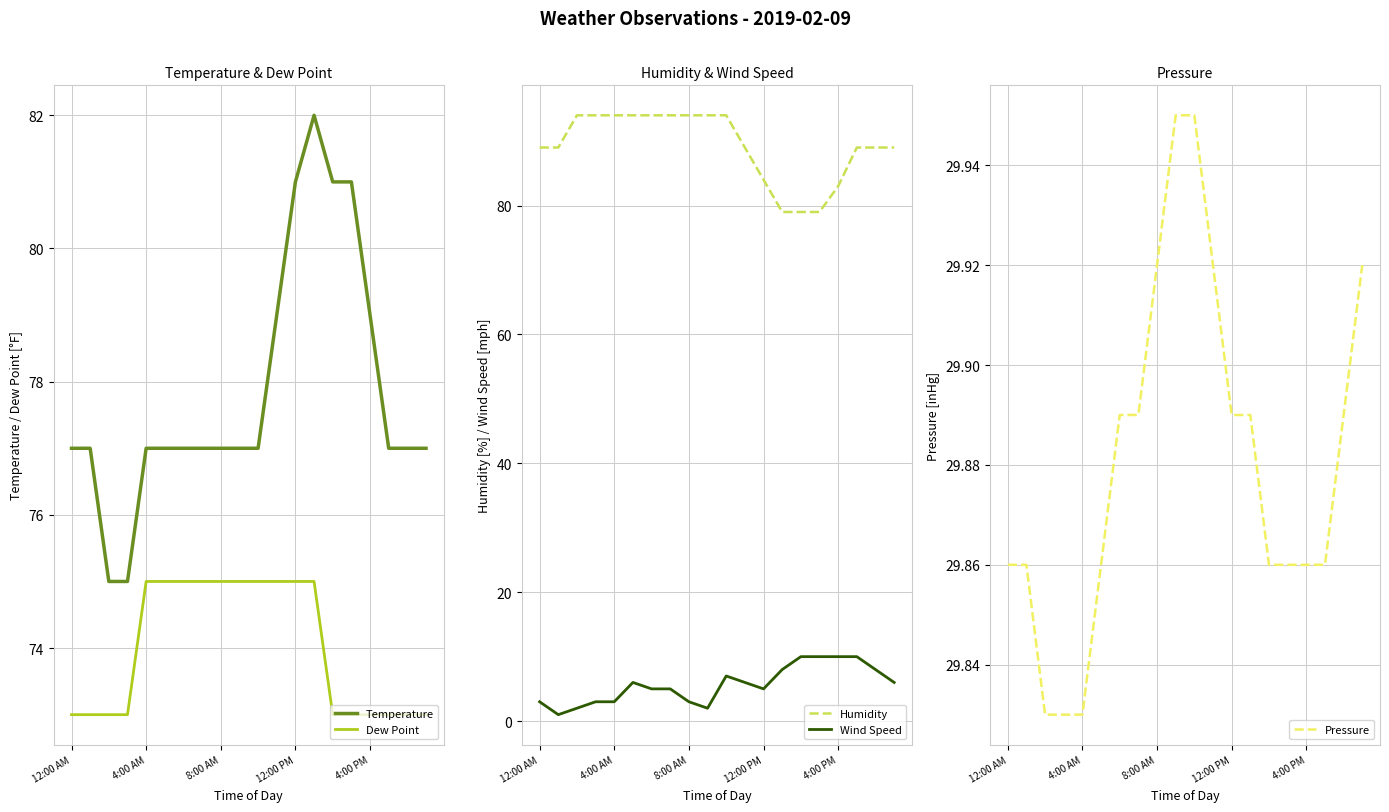

Which series has the widest spread of values?

Humidity